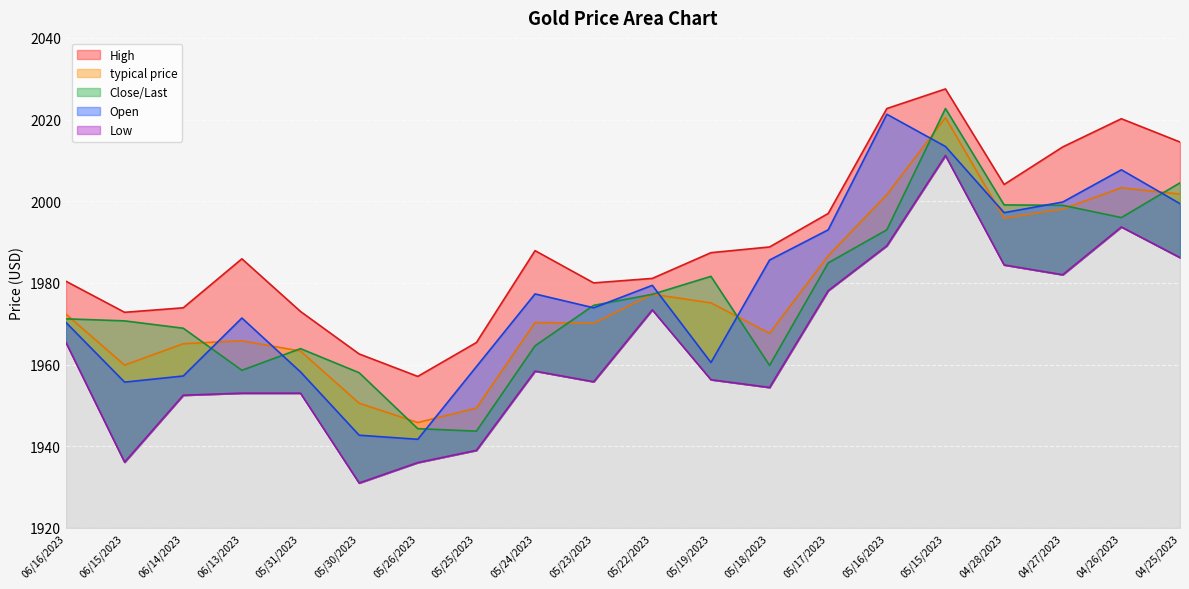

At which label is High closest to 1992?

05/18/2023